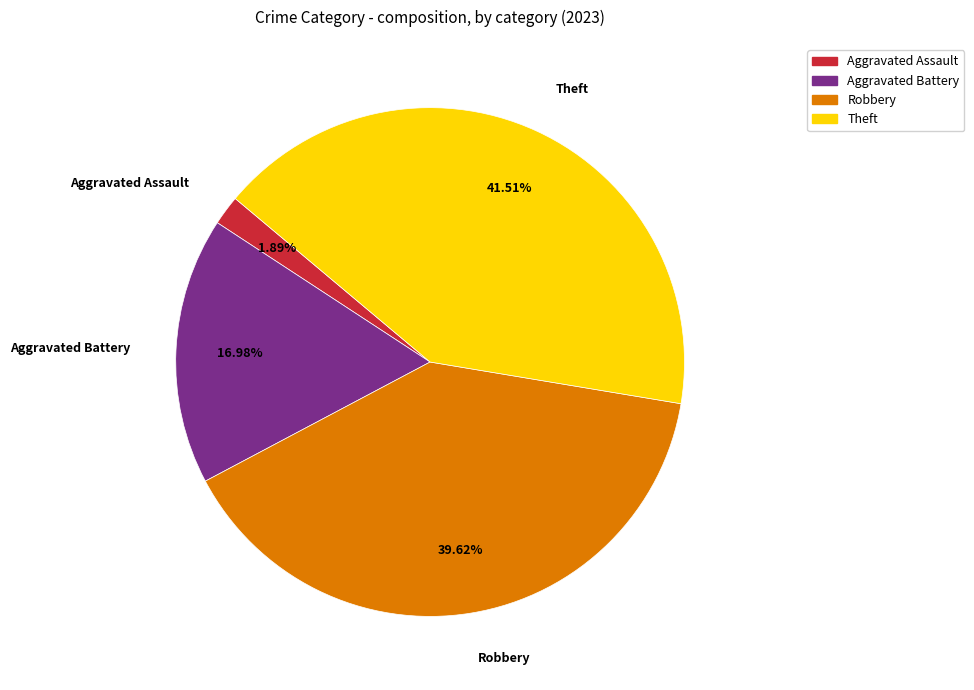

Which category has the smallest portion of the pie?

Aggravated Assault